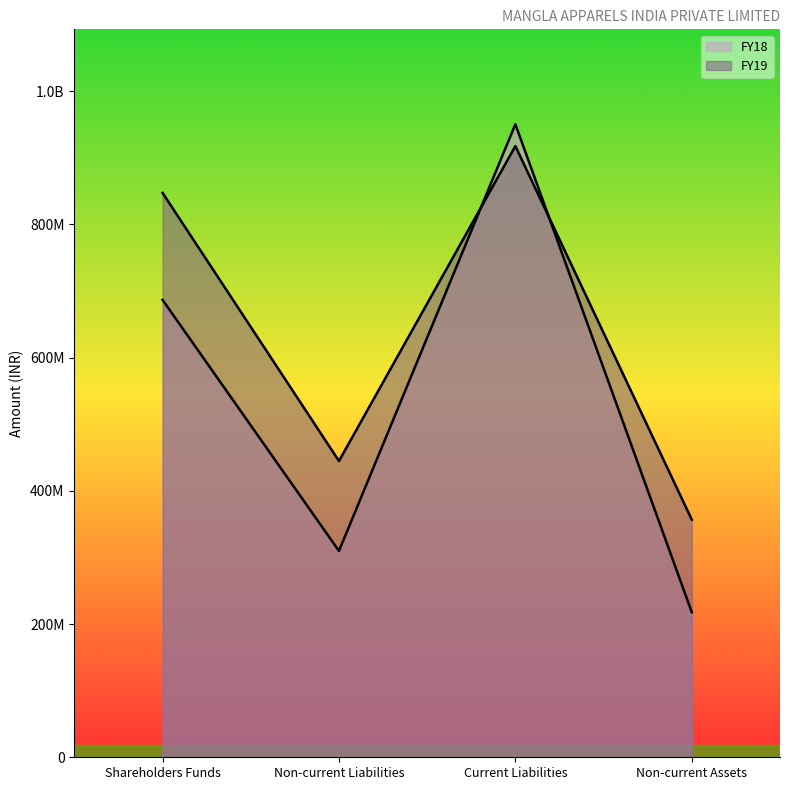

What is the spread (max minus min) of values at Non-current Liabilities?

134968893